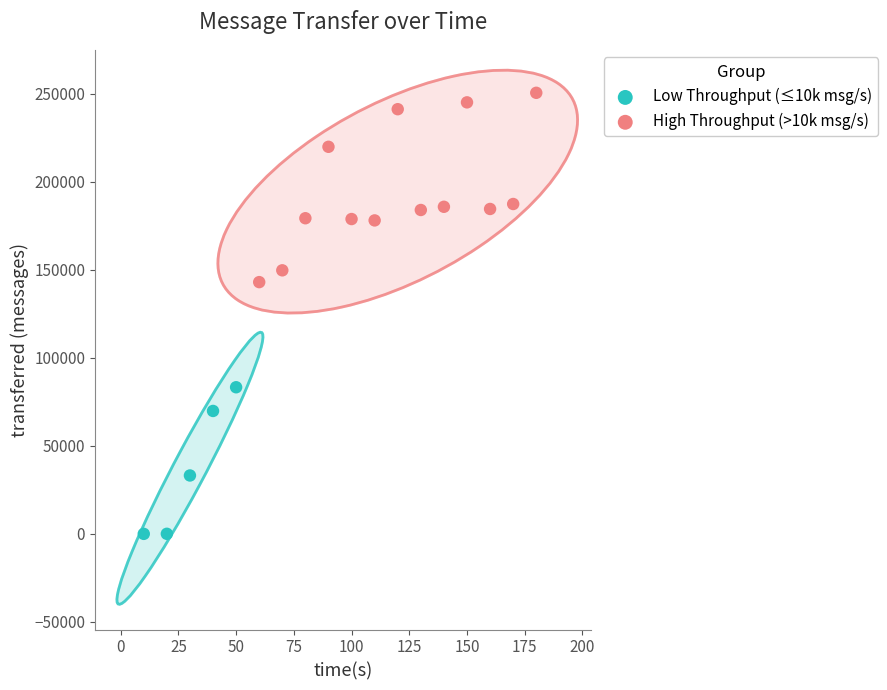

What are all the series names shown in the legend?

Low Throughput (≤10k msg/s), High Throughput (>10k msg/s)